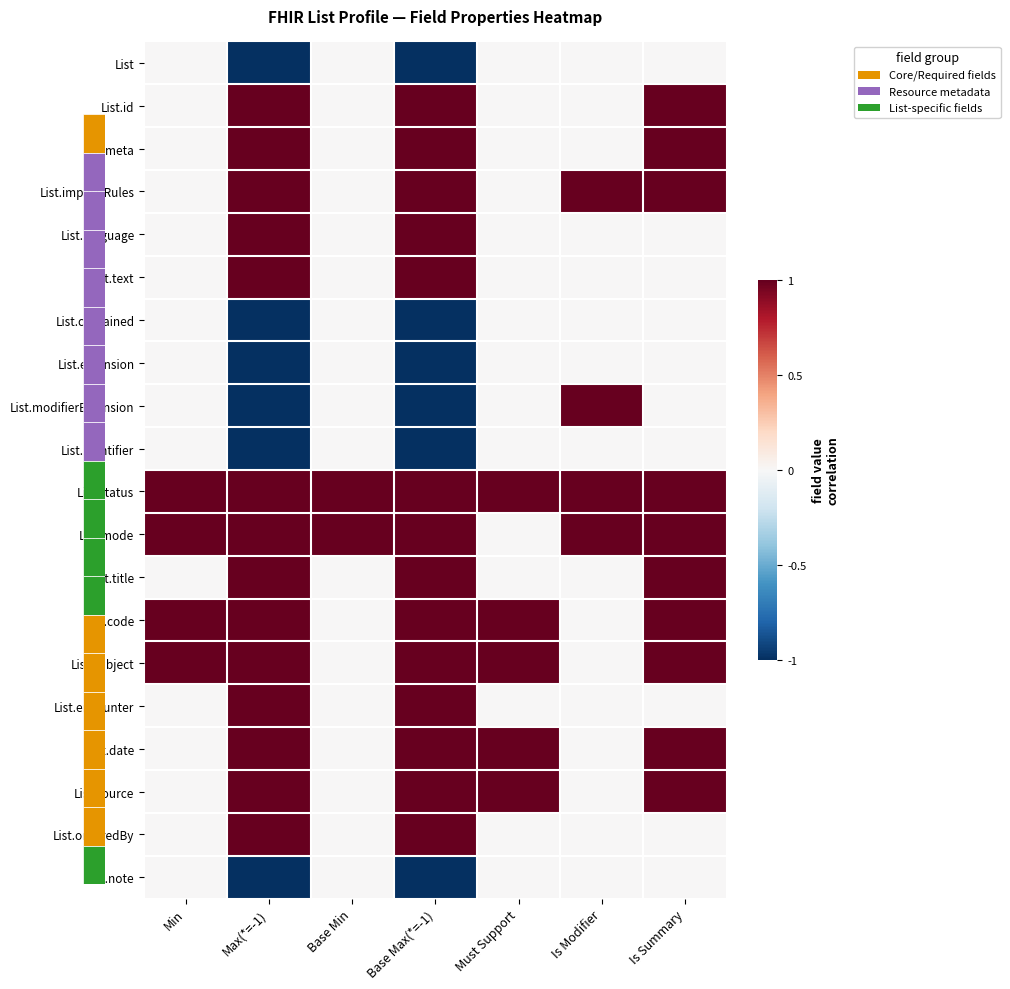

Rank the categories by List.meta value from highest to lowest.

Max(*=-1), Base Max(*=-1), Is Summary, Min, Base Min, Must Support, Is Modifier